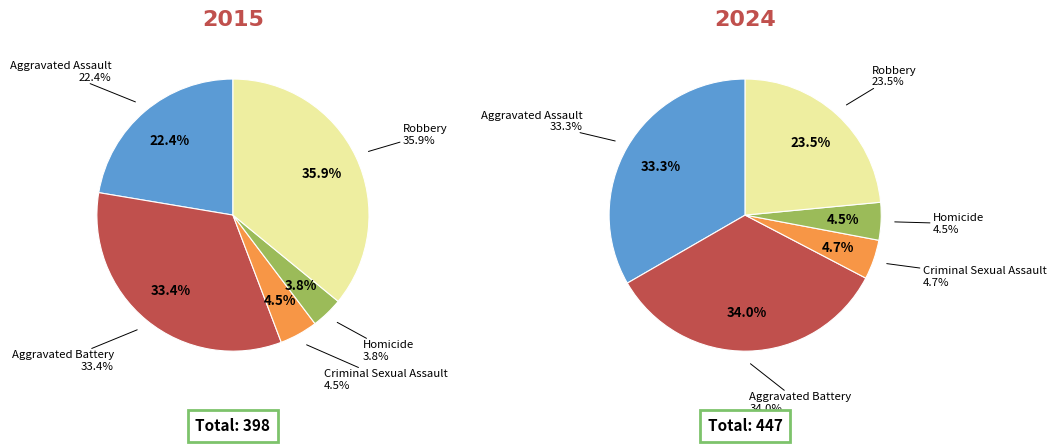

What percentage is the Aggravated Battery slice, to the nearest percent?

33%